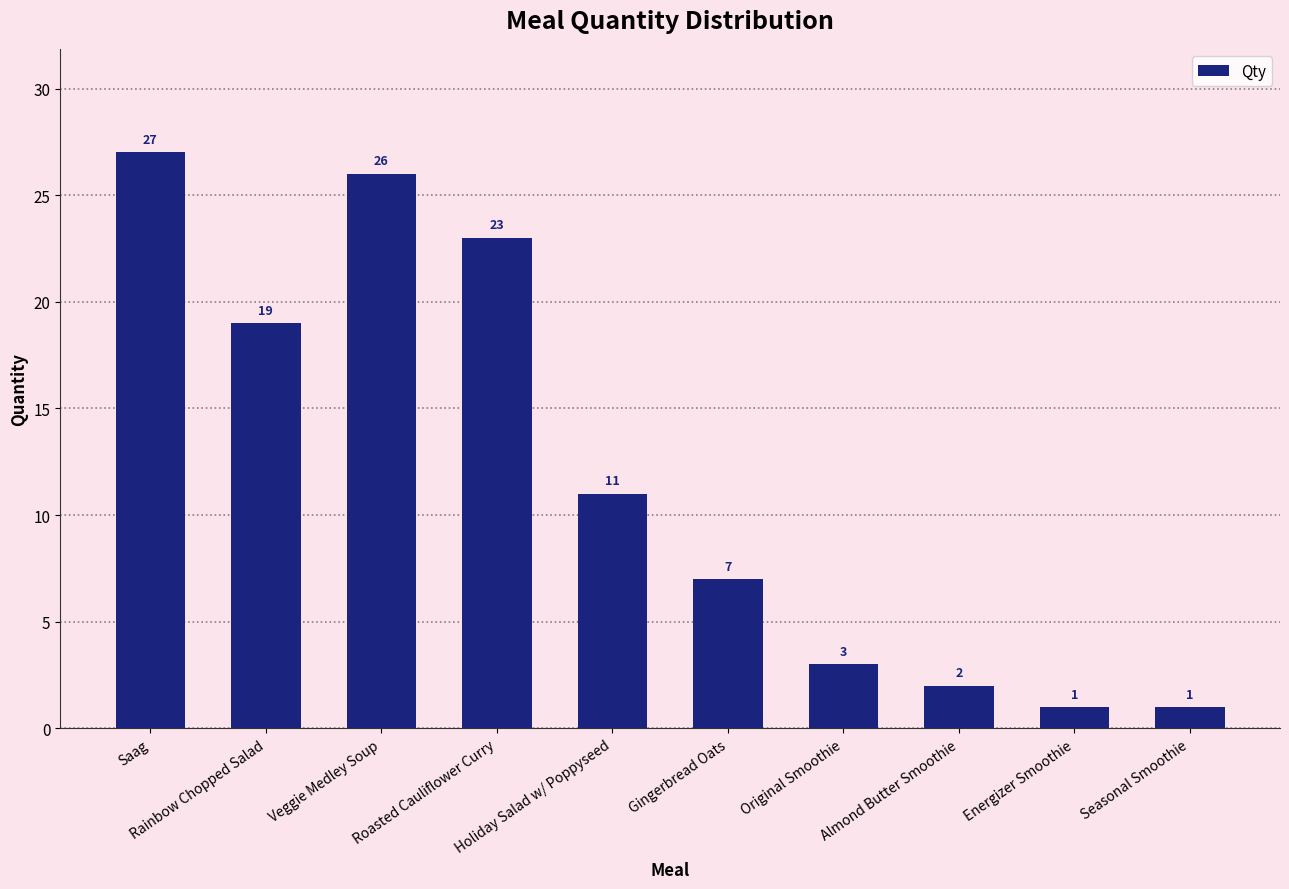

How many series are shown in this chart?

1